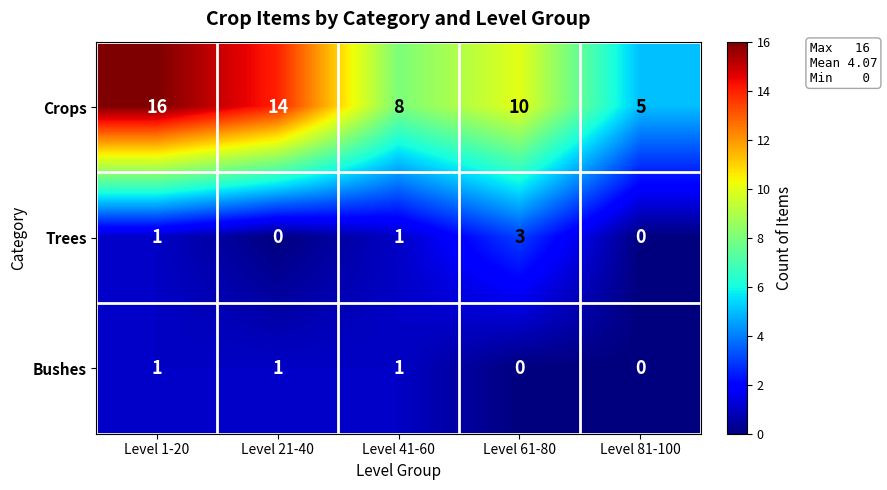

Which series has the largest total across all categories?

Crops